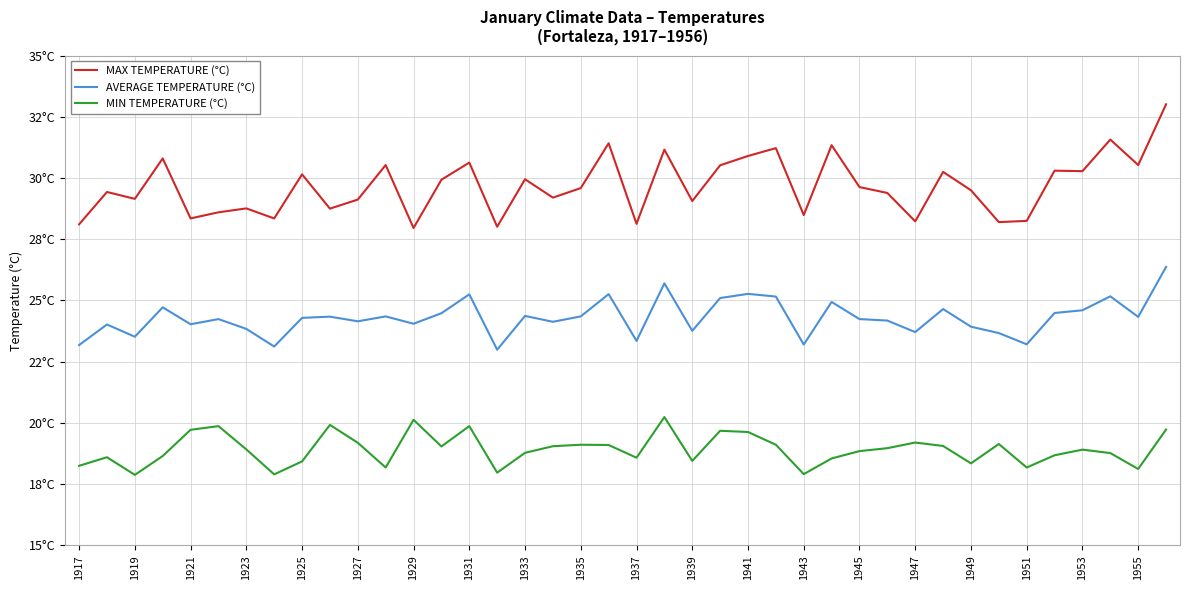

Reading left to right, transcribe all the data shown in this chart.

MAX TEMPERATURE (°C): 28.1	29.4	29.1	30.8	28.4	28.6	28.8	28.4	30.1	28.8	29.1	30.5	28.0	29.9	30.6	28.0	29.9	29.2	29.6	31.4	28.1	31.2	29.1	30.5	30.9	31.2	28.5	31.3	29.6	29.4	28.2	30.2	29.5	28.2	28.2	30.3	30.3	31.6	30.5	33.0
AVERAGE TEMPERATURE (°C): 23.2	24.0	23.5	24.7	24.0	24.2	23.8	23.1	24.3	24.3	24.1	24.4	24.1	24.5	25.2	23.0	24.4	24.1	24.4	25.3	23.4	25.7	23.8	25.1	25.3	25.2	23.2	24.9	24.2	24.2	23.7	24.6	23.9	23.7	23.2	24.5	24.6	25.2	24.3	26.4
MIN TEMPERATURE (°C): 18.2	18.6	17.9	18.6	19.7	19.9	18.9	17.9	18.4	19.9	19.2	18.2	20.1	19.0	19.9	18.0	18.8	19.1	19.1	19.1	18.6	20.2	18.4	19.7	19.6	19.1	17.9	18.6	18.9	19.0	19.2	19.1	18.4	19.1	18.2	18.7	18.9	18.8	18.1	19.7